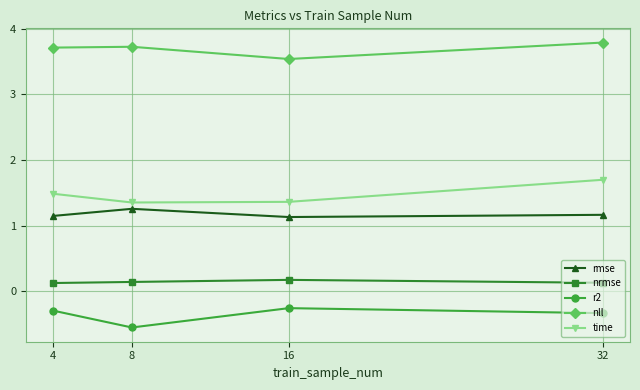

True or false: rmse and time intersect in this chart.

False